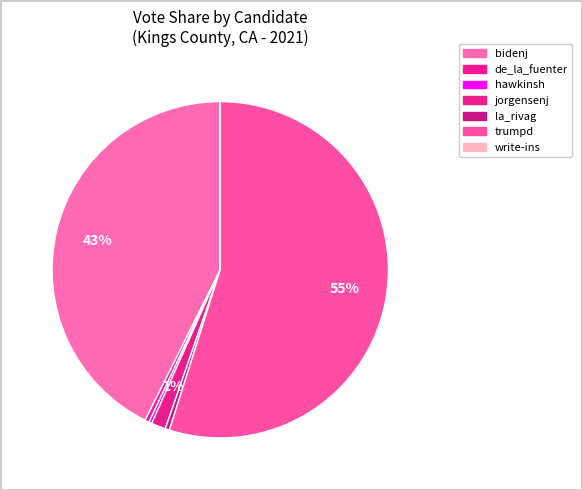

To the nearest percent, what is the difference between the largest and smallest slice percentages?

55%